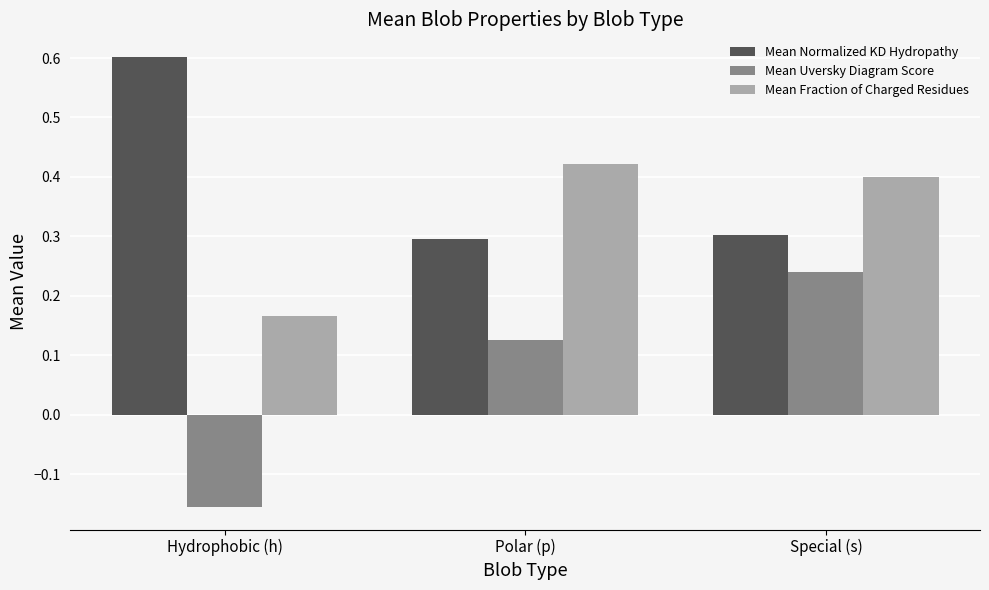

Count the Mean Uversky Diagram Score values in the range 0 to 1.

2